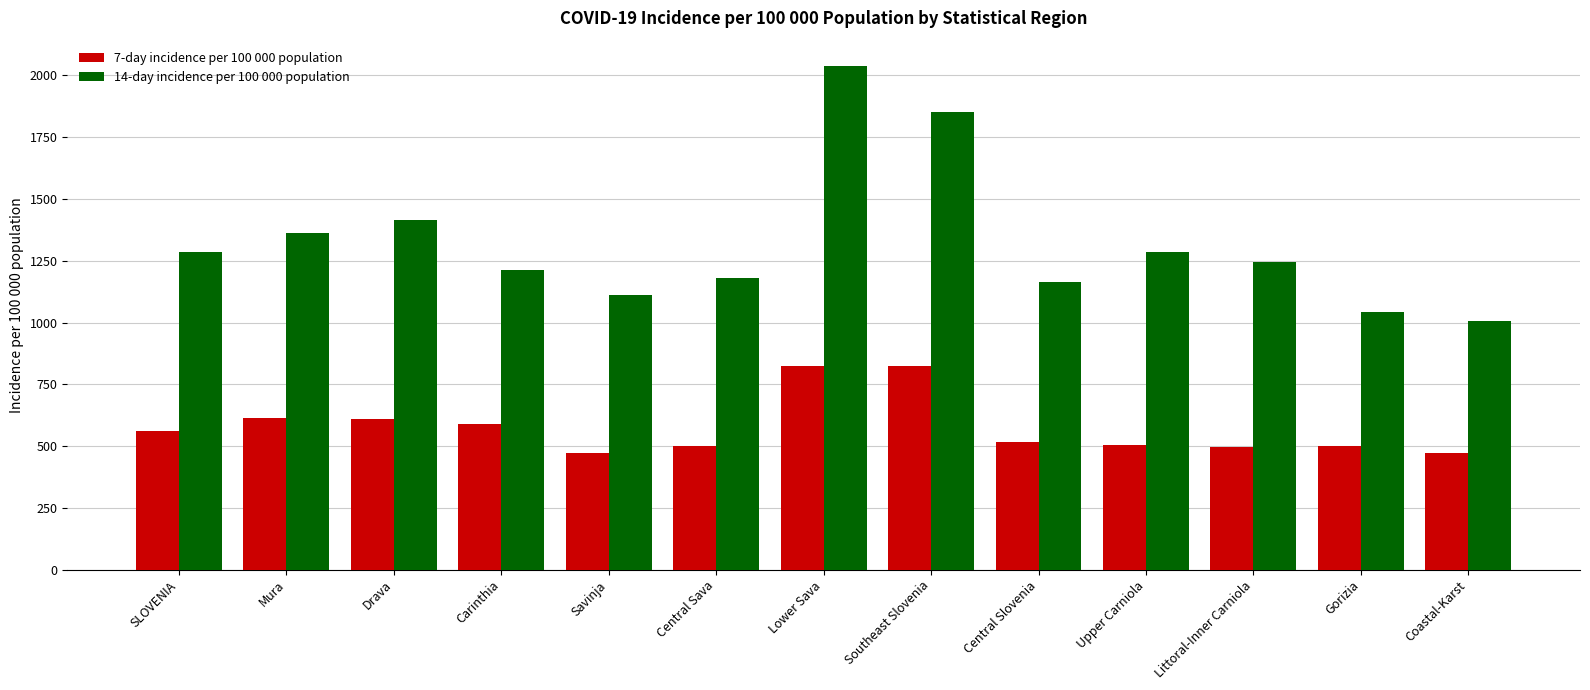

Read the 7-day incidence per 100 000 population value at Carinthia.

590.4